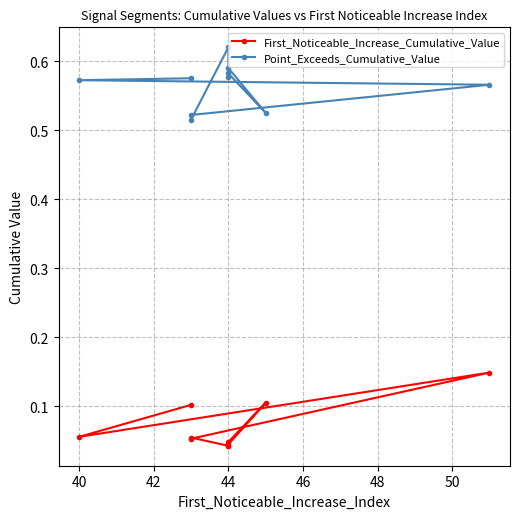

The value of First_Noticeable_Increase_Cumulative_Value at 42 is 0.1. True or false?

True